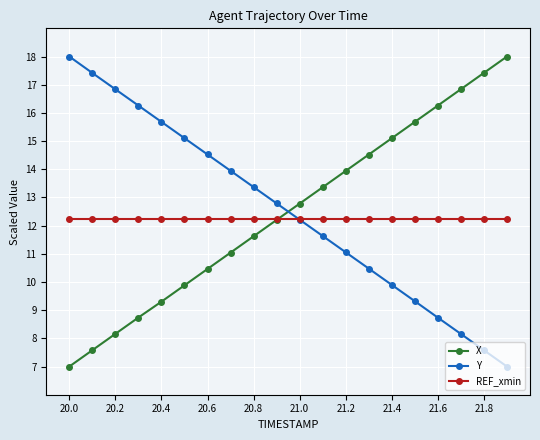

What is the value of the X point at the 16th from the left?

15.7